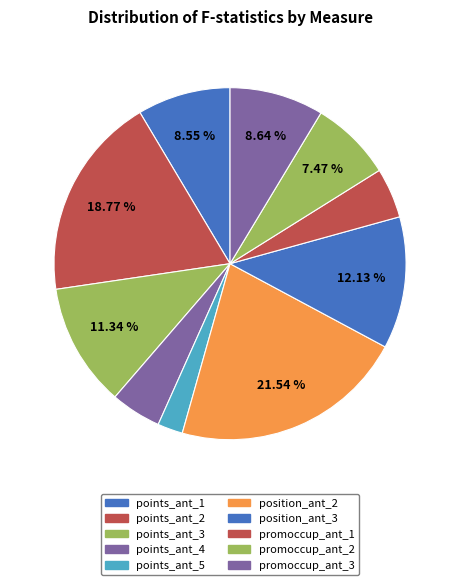

Count the number of slices in the pie.

10